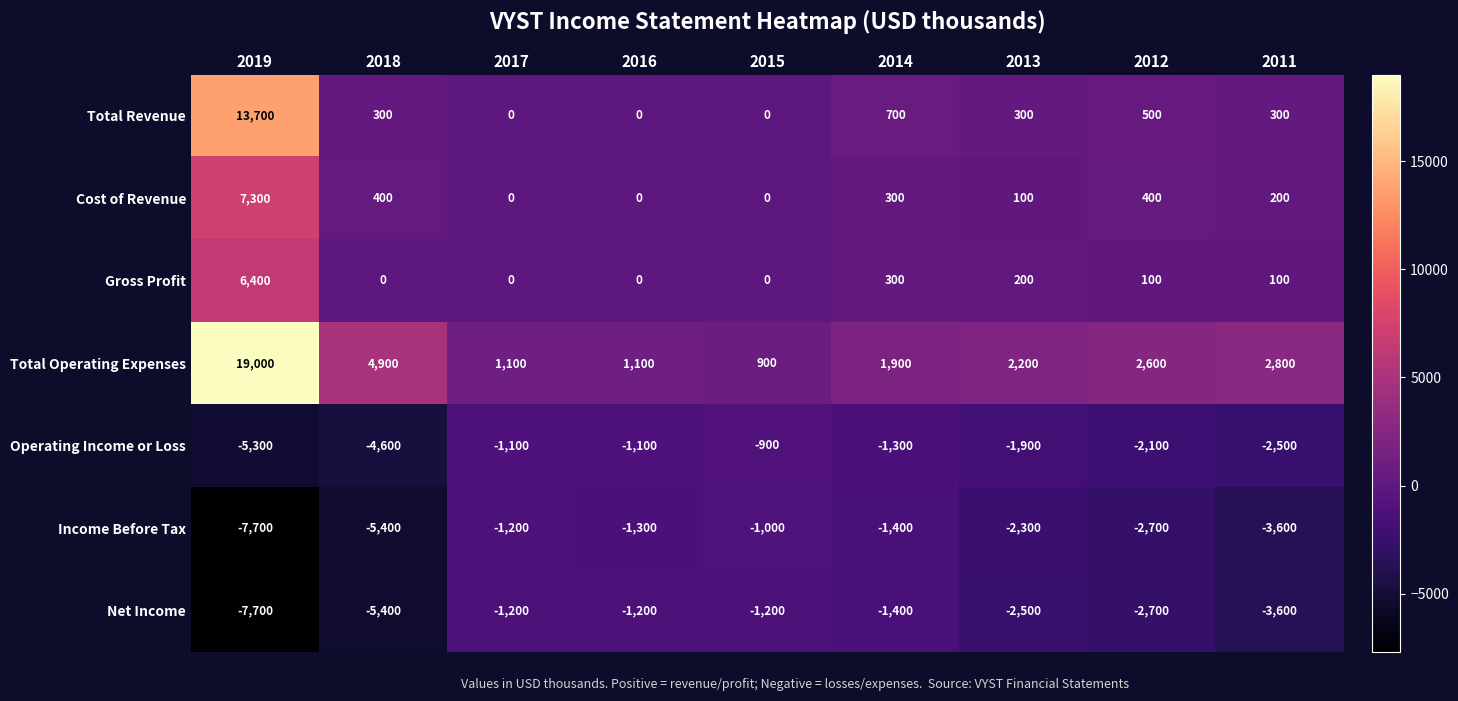

What is the total value across all series at 2013?

-3900